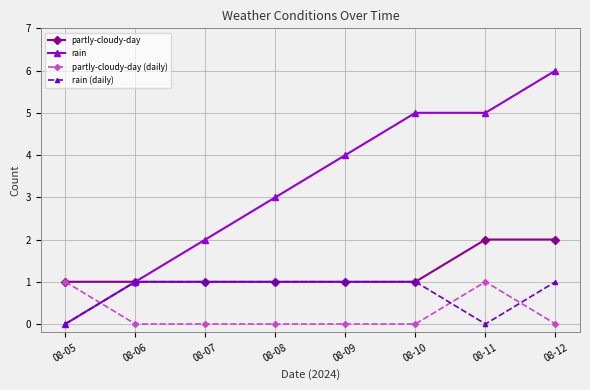

What is the value of the partly-cloudy-day point at the 1st from the left?

1